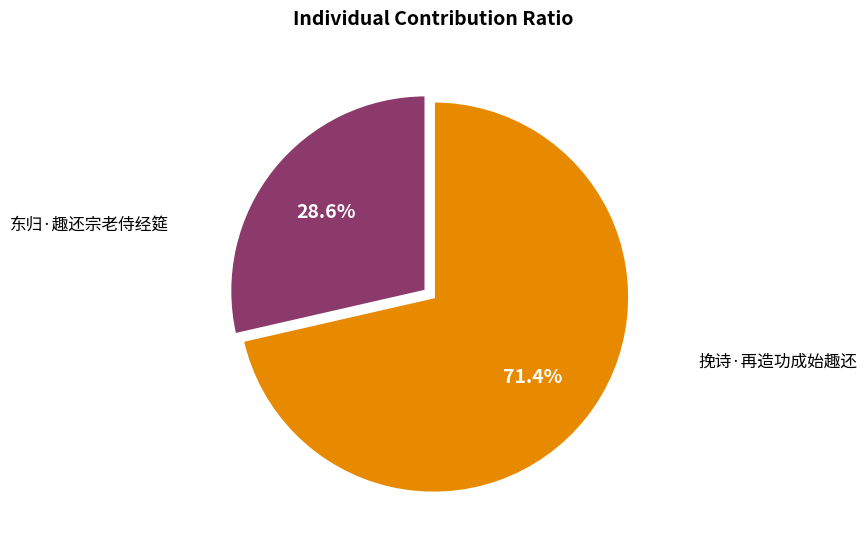

Is there a majority slice in this chart?

Yes